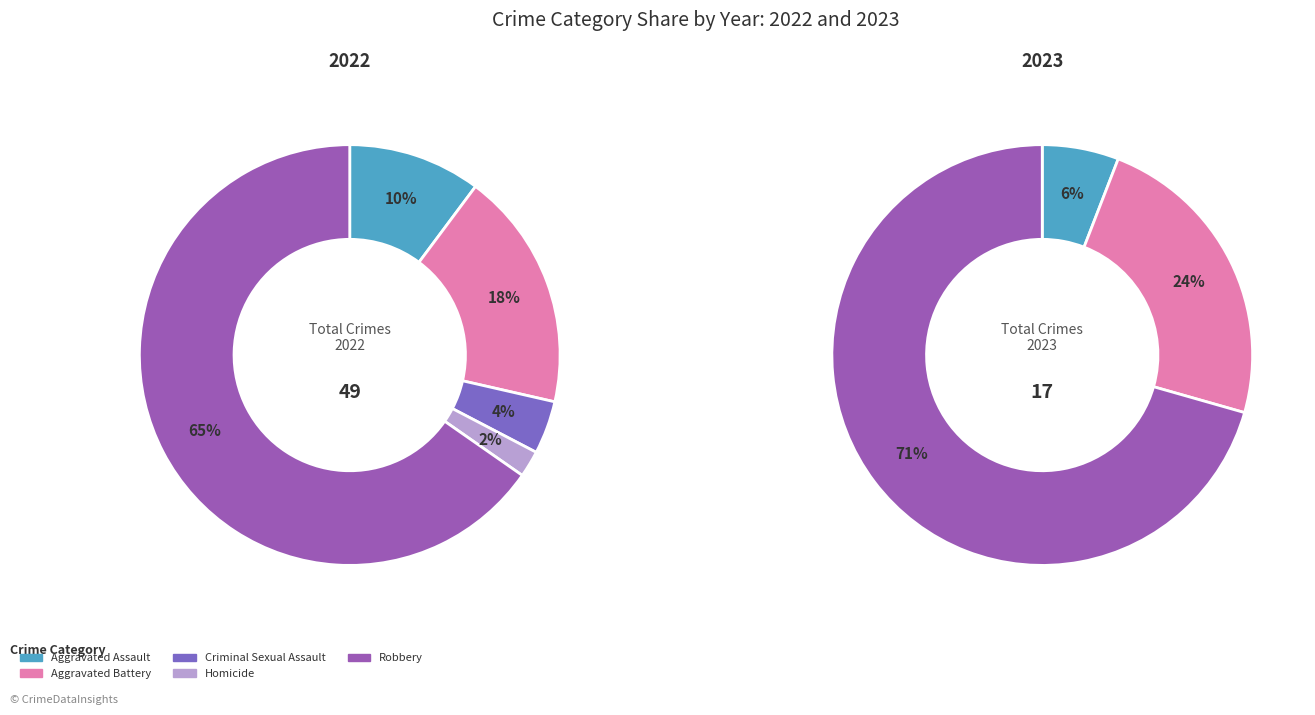

Is there a majority slice in this chart?

Yes